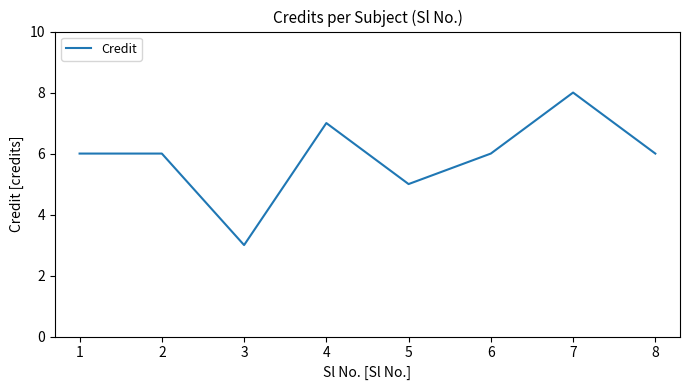

Where is the first local minimum?

3